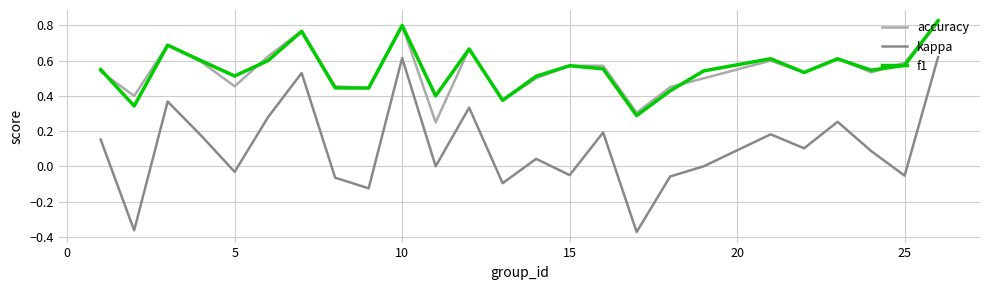

In accuracy, how many points are lower than both neighbors (excluding endpoints)?

8